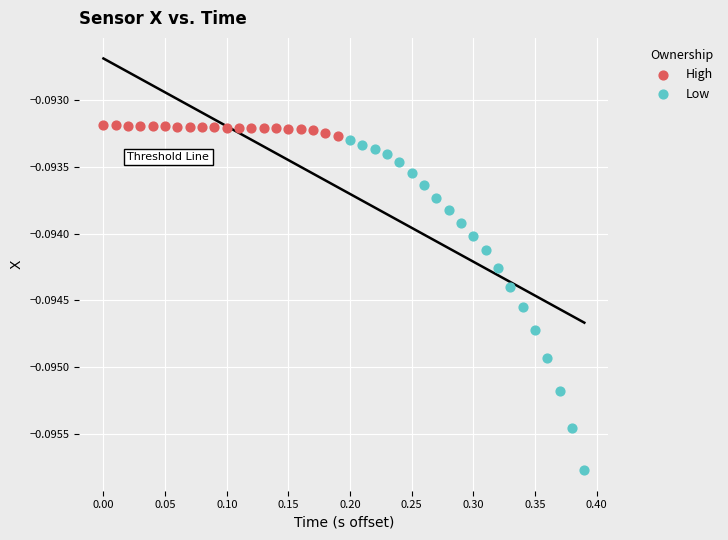

Which series has the widest spread of Y values?

Low